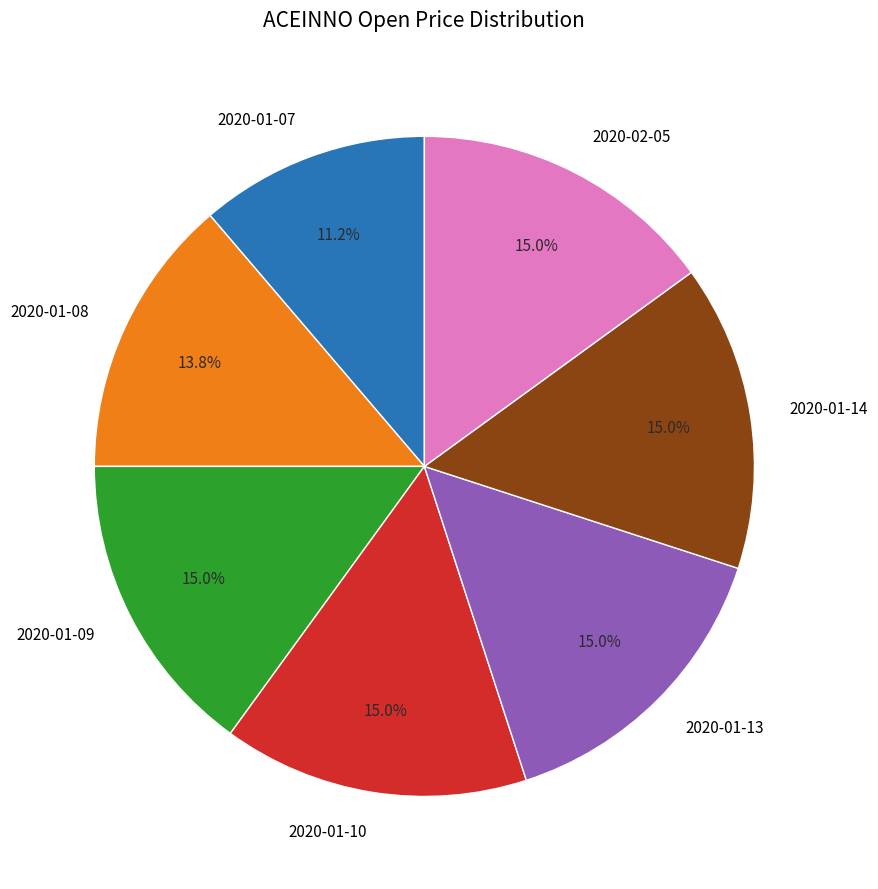

How many segments does this pie chart have?

7